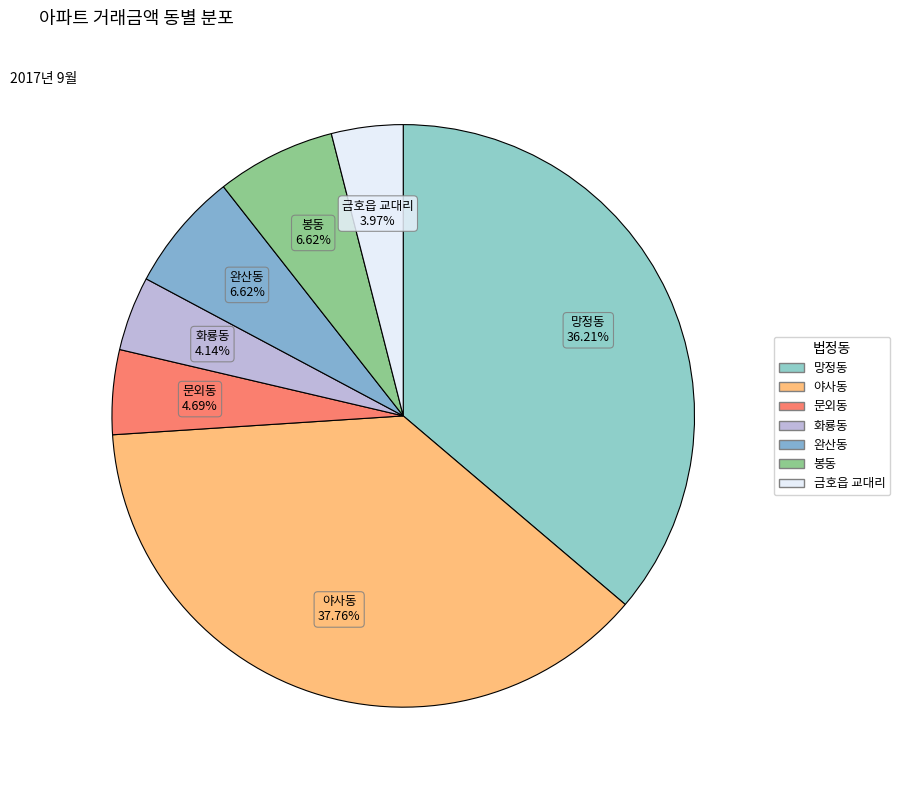

What is the largest slice in the pie chart?

야사동